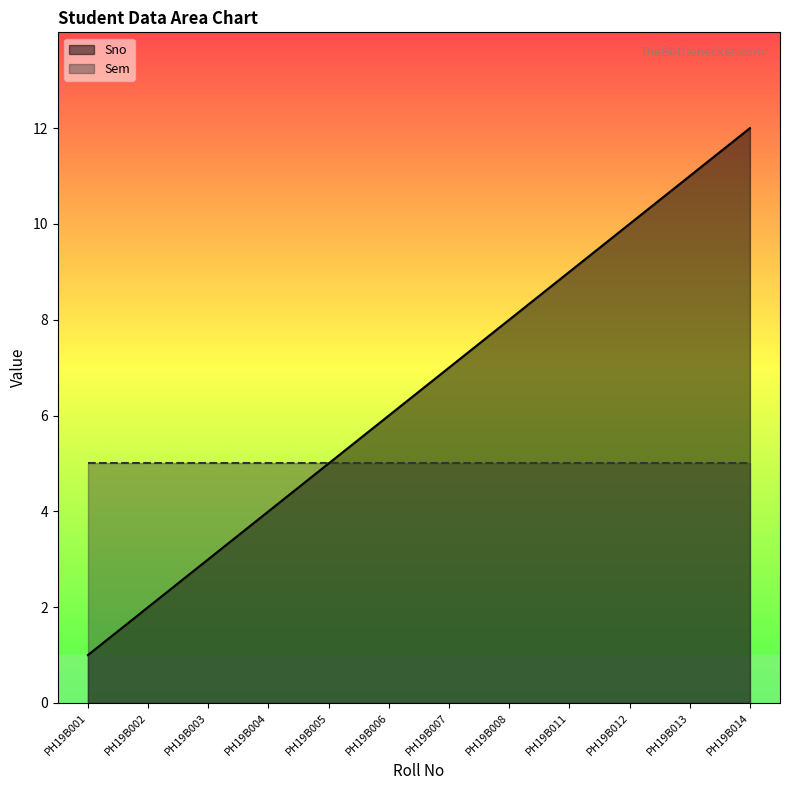

How many data points does each series have?

12